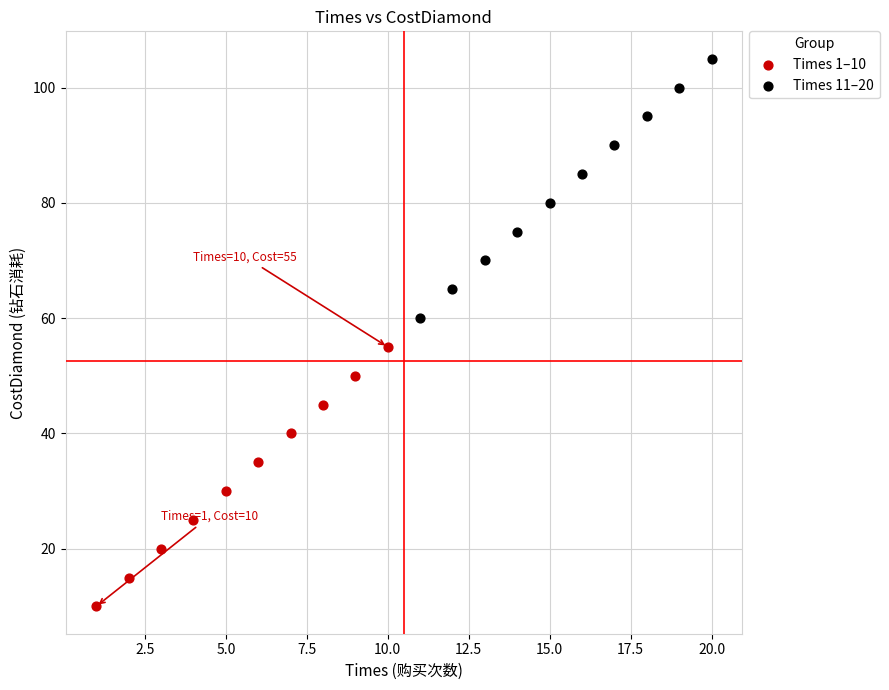

Which series reaches the maximum Y coordinate?

Times 11–20